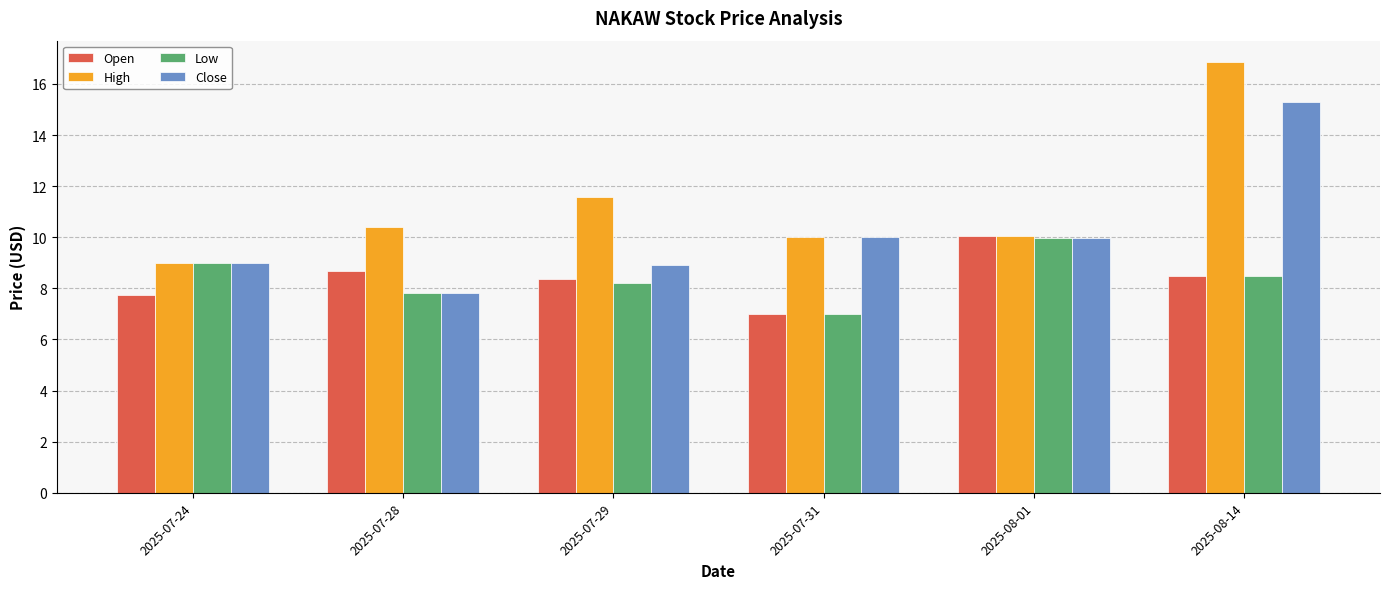

True or false: Open has a value of 13.7 at 2025-07-28.

False